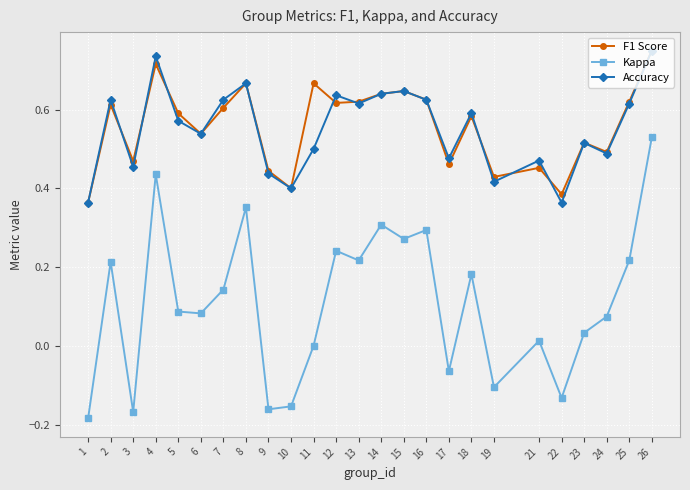

Is the value of Kappa at 18 greater than the value of Accuracy at 10?

No